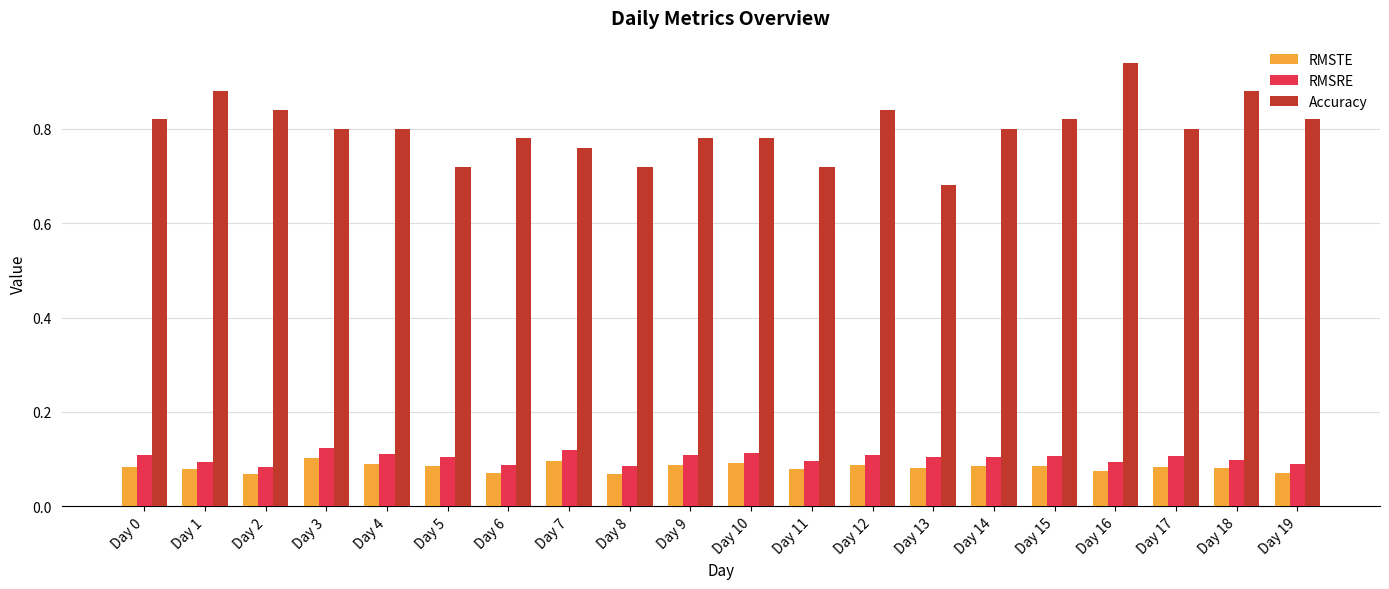

Which category has the lowest value in the Accuracy series?

Day 13